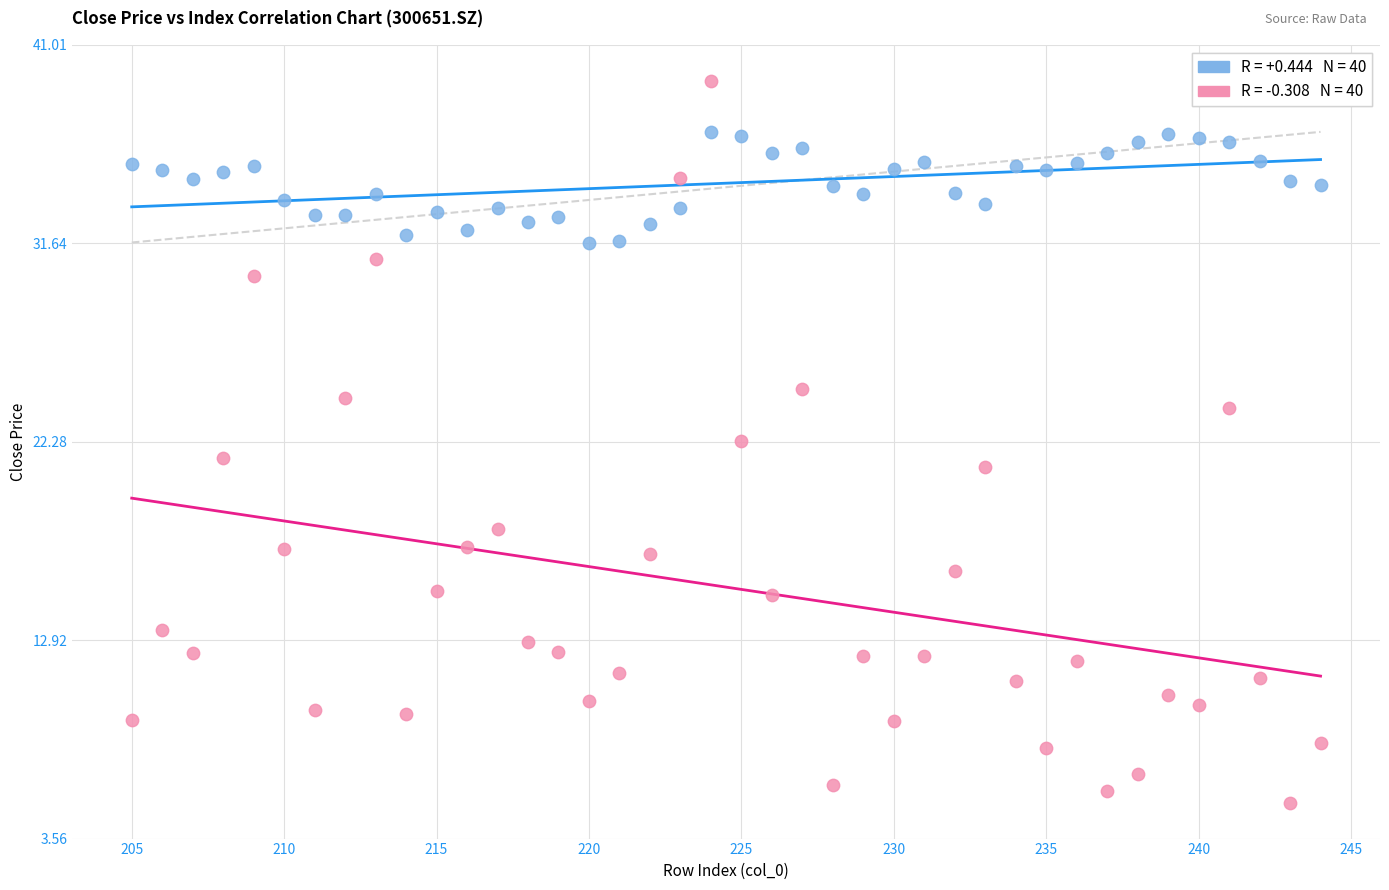

Across all data points, what is the range of Y values (max minus min)?

34.0